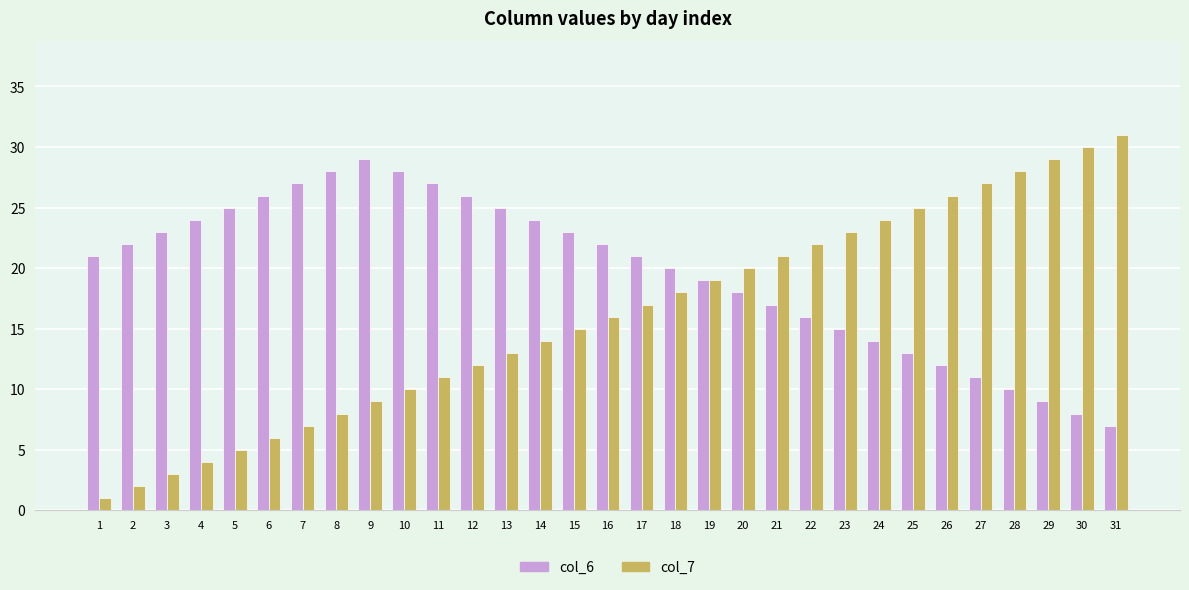

At which label does col_6 reach its peak?

9